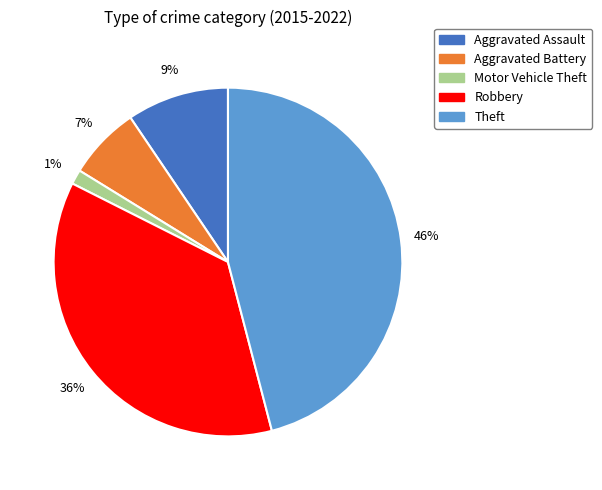

To the nearest percent, what is the average slice percentage?

20%